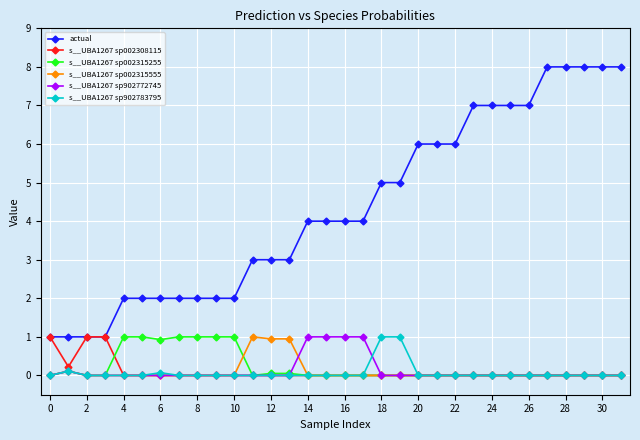

Which series has the widest spread of values?

actual